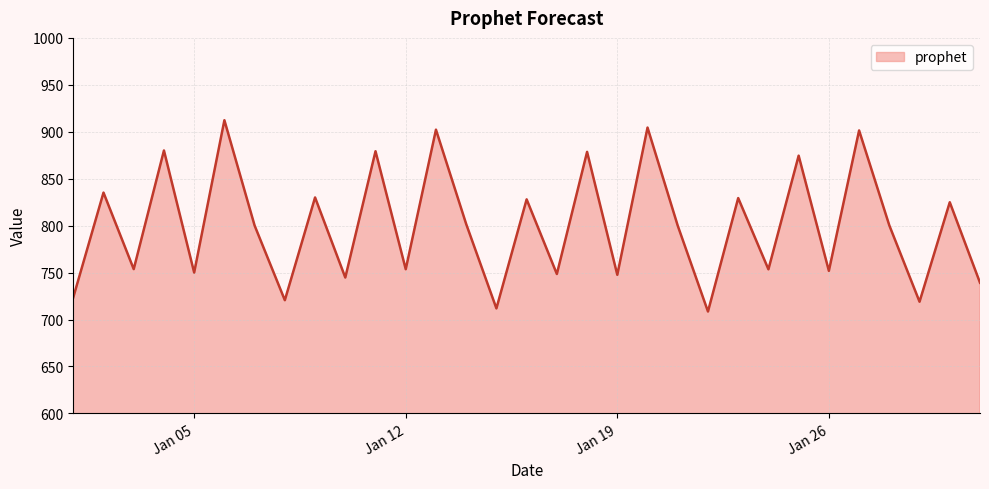

What is the maximum value shown in the chart?

912.3